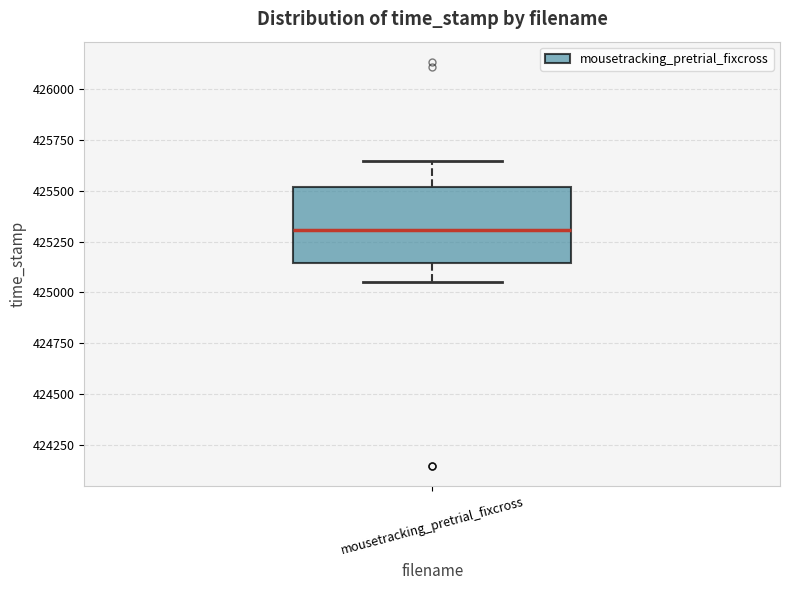

Read this box plot against the y-axis: the position of the median line, the range covered by the box, and the ends of both whiskers. The values are not printed on the chart, so give them approximately, as read against the axis.

median 425300, box 425150 to 425500, whiskers 425050 to 425650